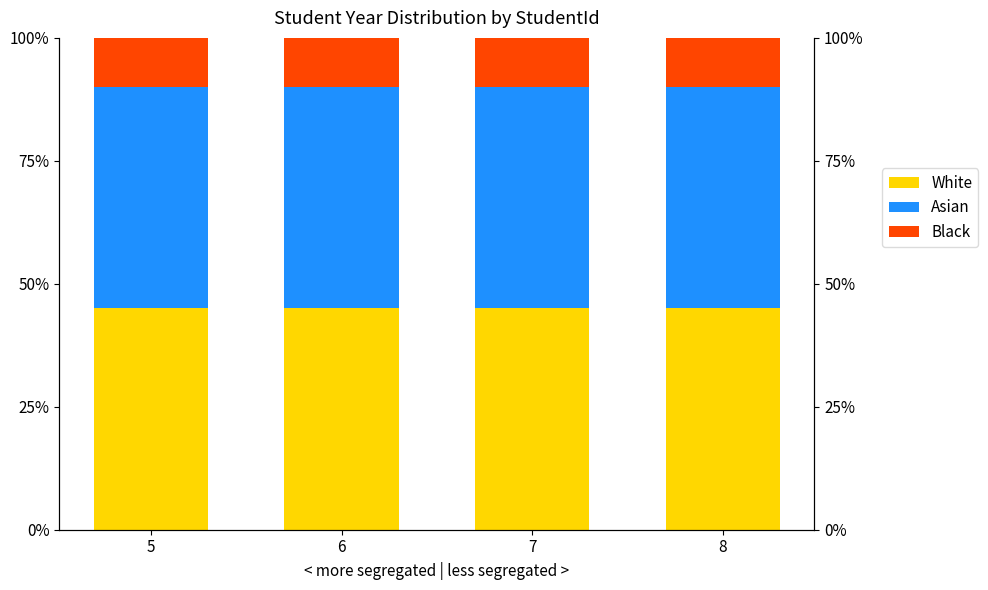

At which category does the chart reach its minimum across all series?

6